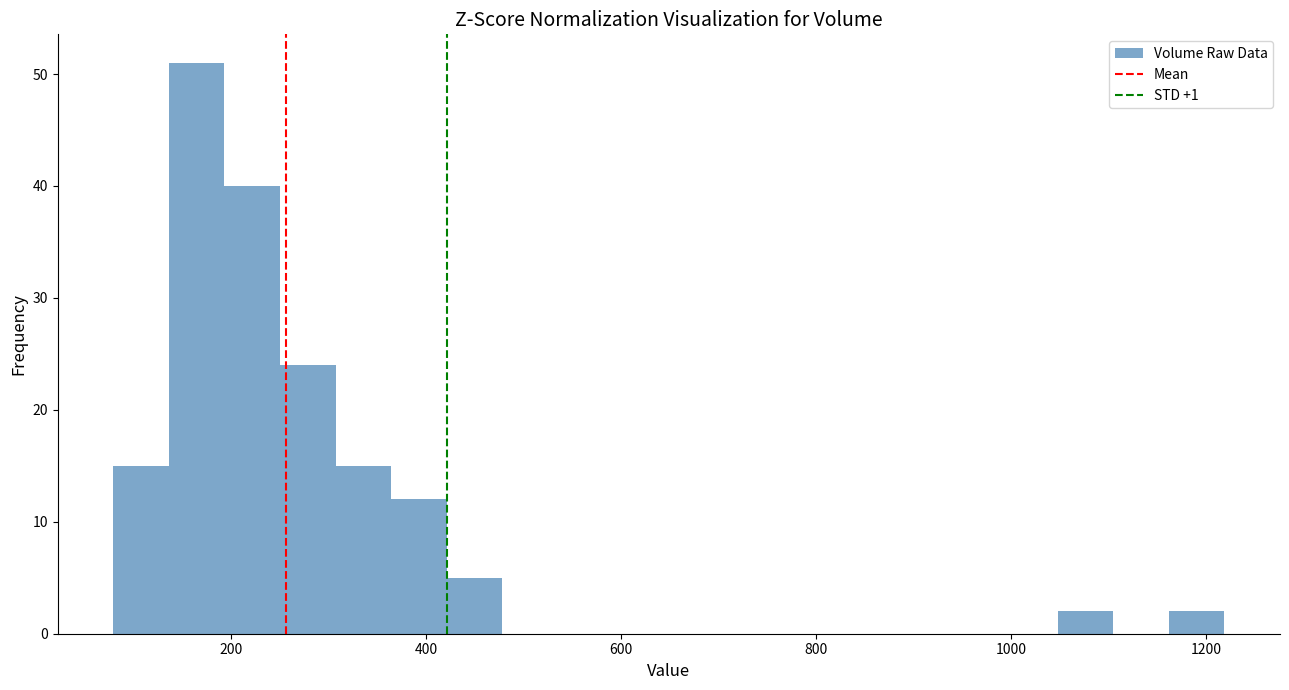

Around what value on the x-axis is the tallest bar? Give the approximate position of its centre, as read against the axis.

160